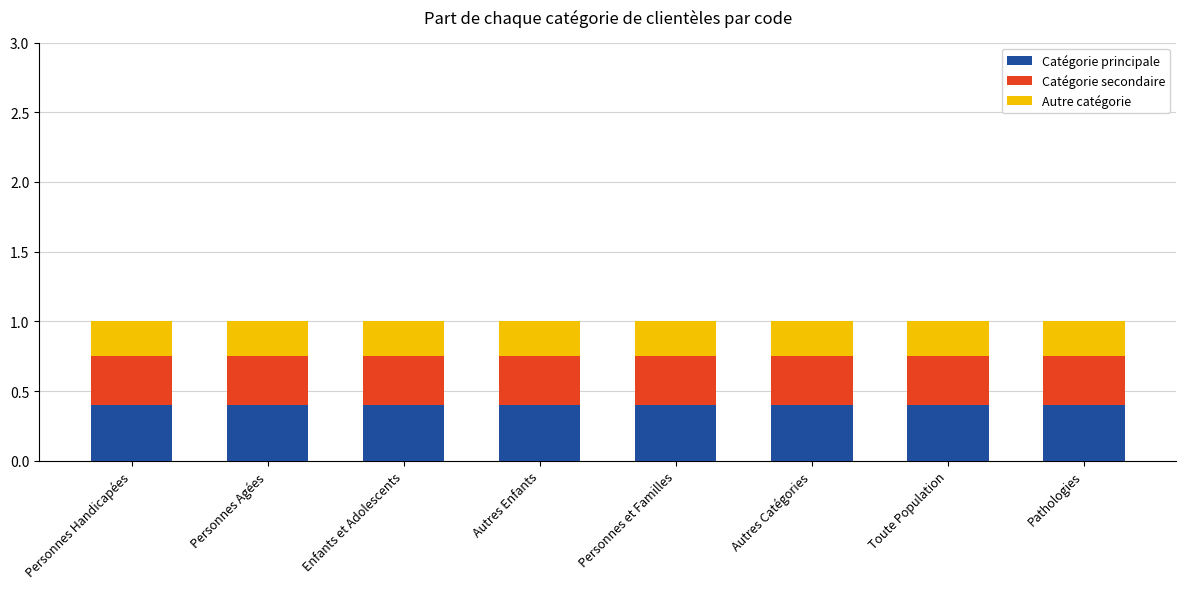

What is the average value of the Catégorie principale series?

0.4